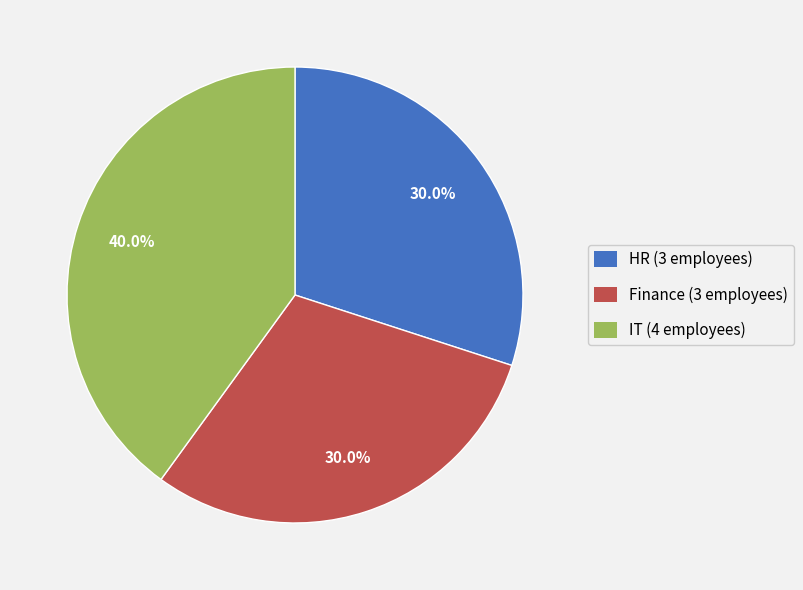

To the nearest percent, what portion does Finance represent?

30%